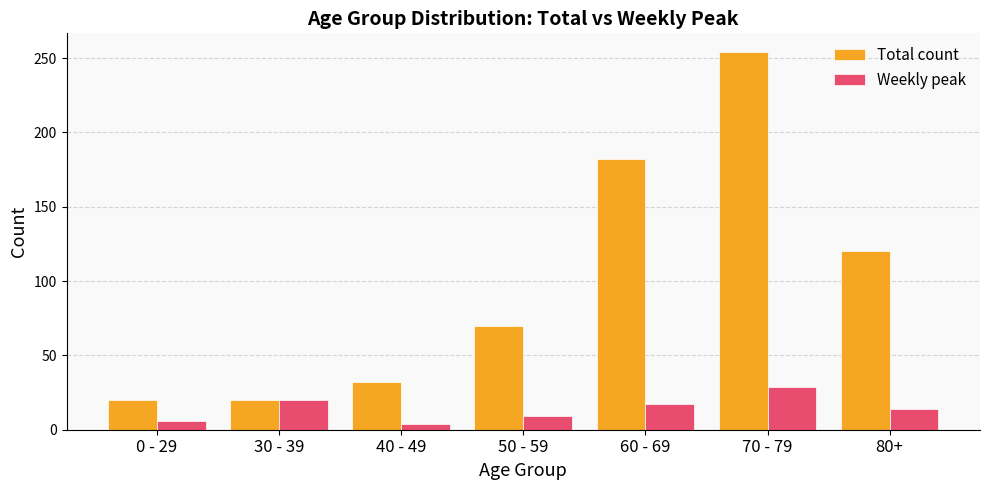

Where is Total count nearest to the value 137?

80+